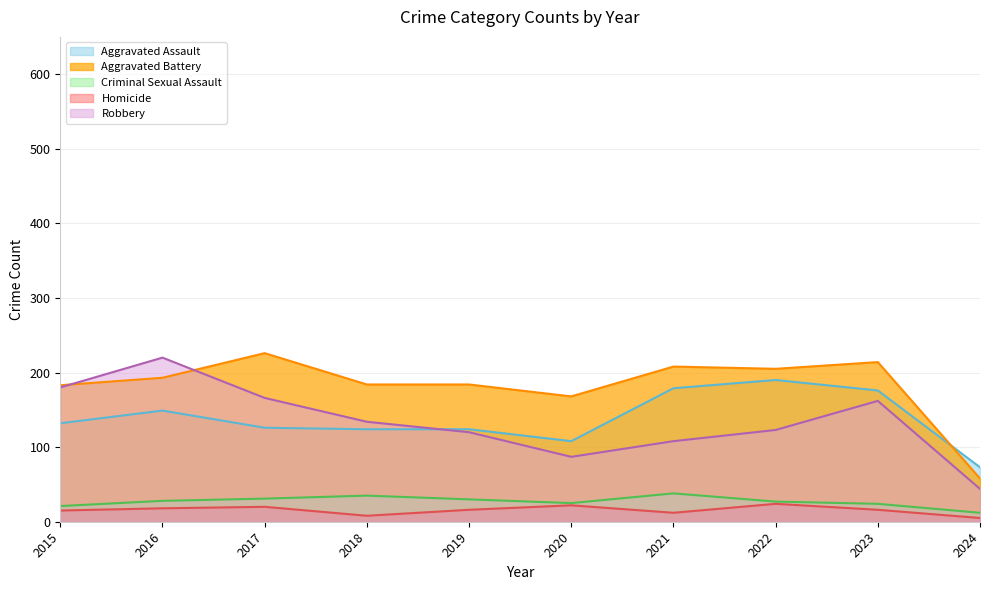

Reading left to right, extract all data points from this chart.

Aggravated Assault: 2015=132	2016=149	2017=126	2018=124	2019=124	2020=108	2021=179	2022=190	2023=176	2024=73
Aggravated Battery: 2015=183	2016=193	2017=226	2018=184	2019=184	2020=168	2021=208	2022=205	2023=214	2024=58
Criminal Sexual Assault: 2015=21	2016=28	2017=31	2018=35	2019=30	2020=25	2021=38	2022=27	2023=24	2024=12
Homicide: 2015=15	2016=18	2017=20	2018=8	2019=16	2020=22	2021=12	2022=24	2023=16	2024=5
Robbery: 2015=180	2016=220	2017=166	2018=134	2019=120	2020=87	2021=108	2022=123	2023=162	2024=44